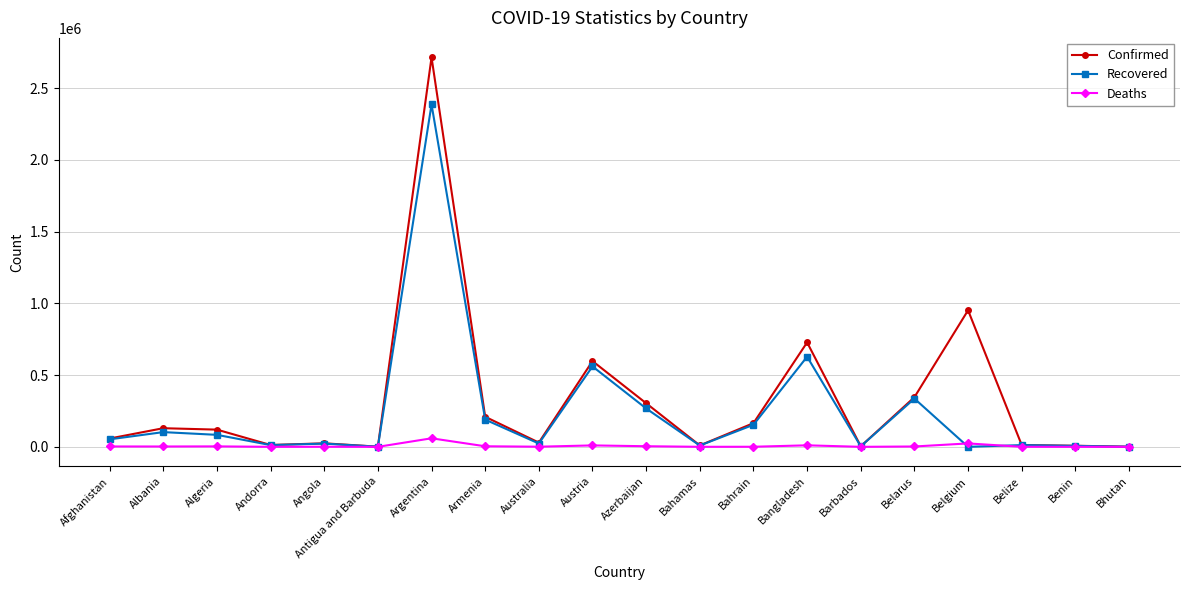

Between Bahamas and Belgium, which series saw the biggest shift?

Confirmed